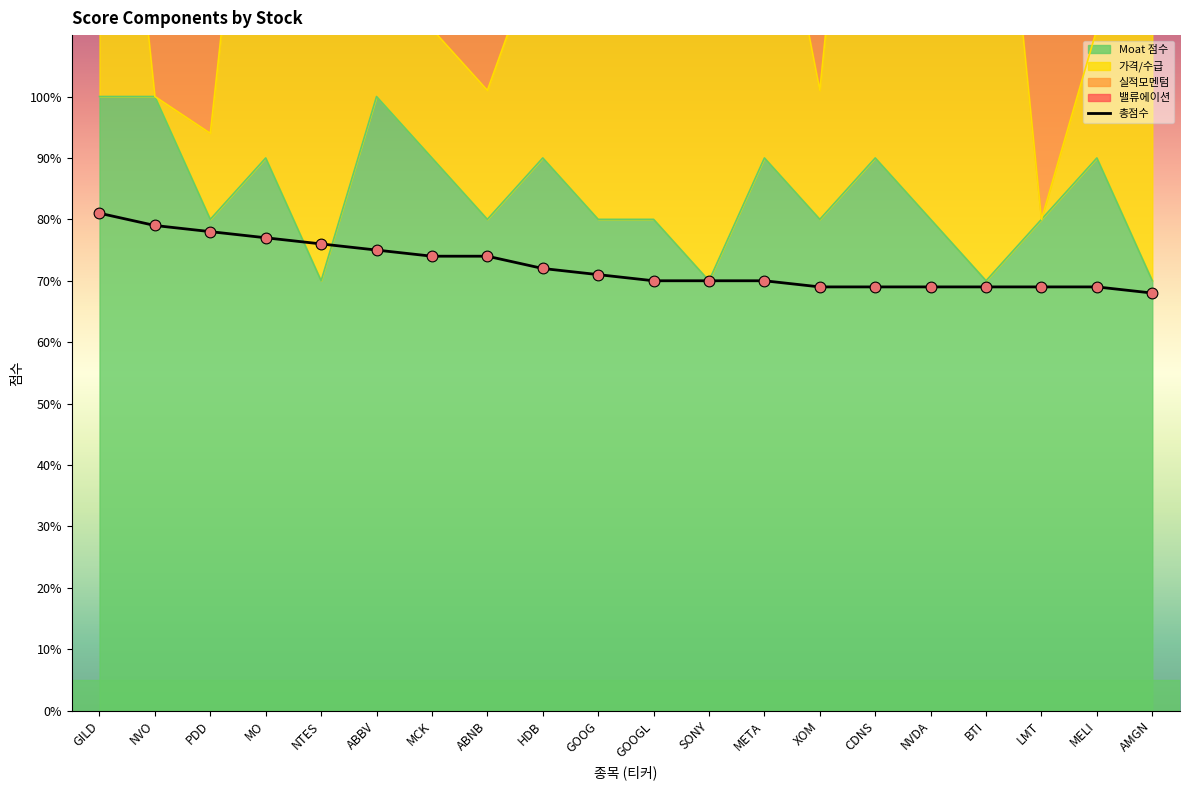

What is the ratio of the value at GOOGL to the value at HDB?

1.0